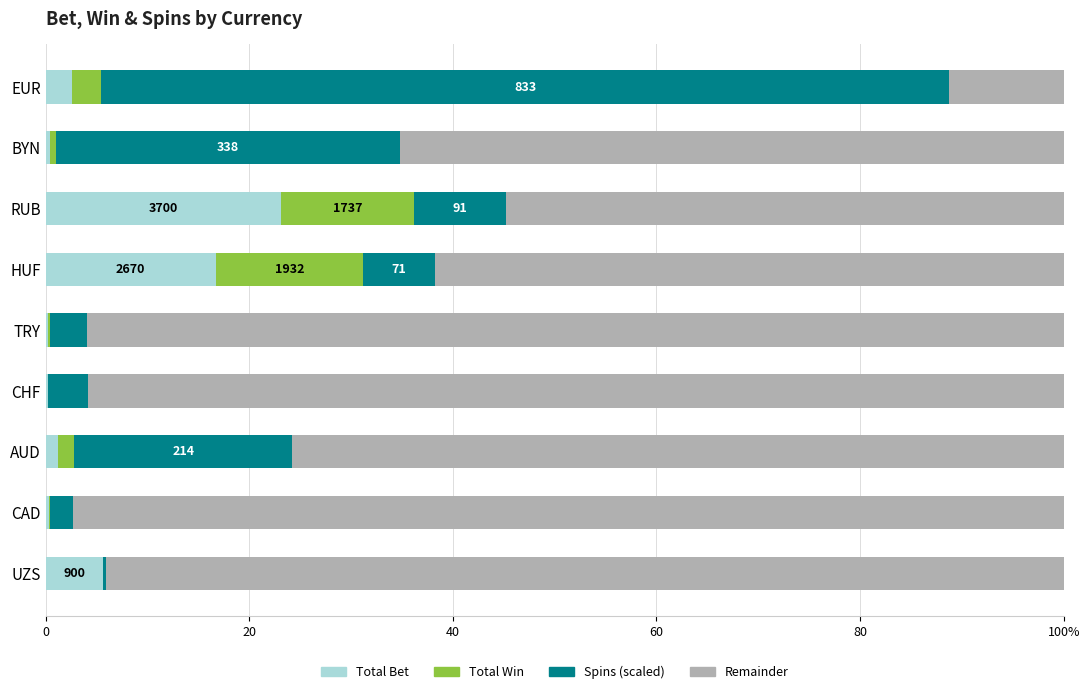

What are all the series names shown in the legend?

Total Bet, Total Win, Spins (scaled), Remainder